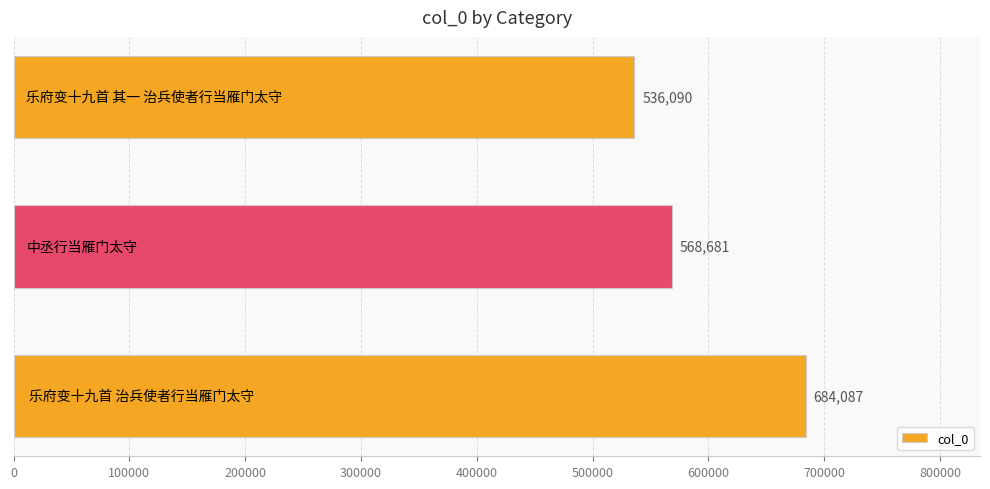

What is the greatest value displayed?

684087